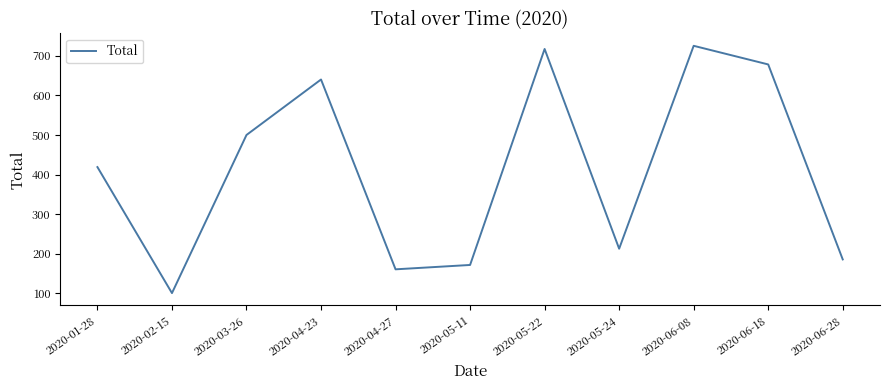

Does the chart display data point markers on the line(s)?

No